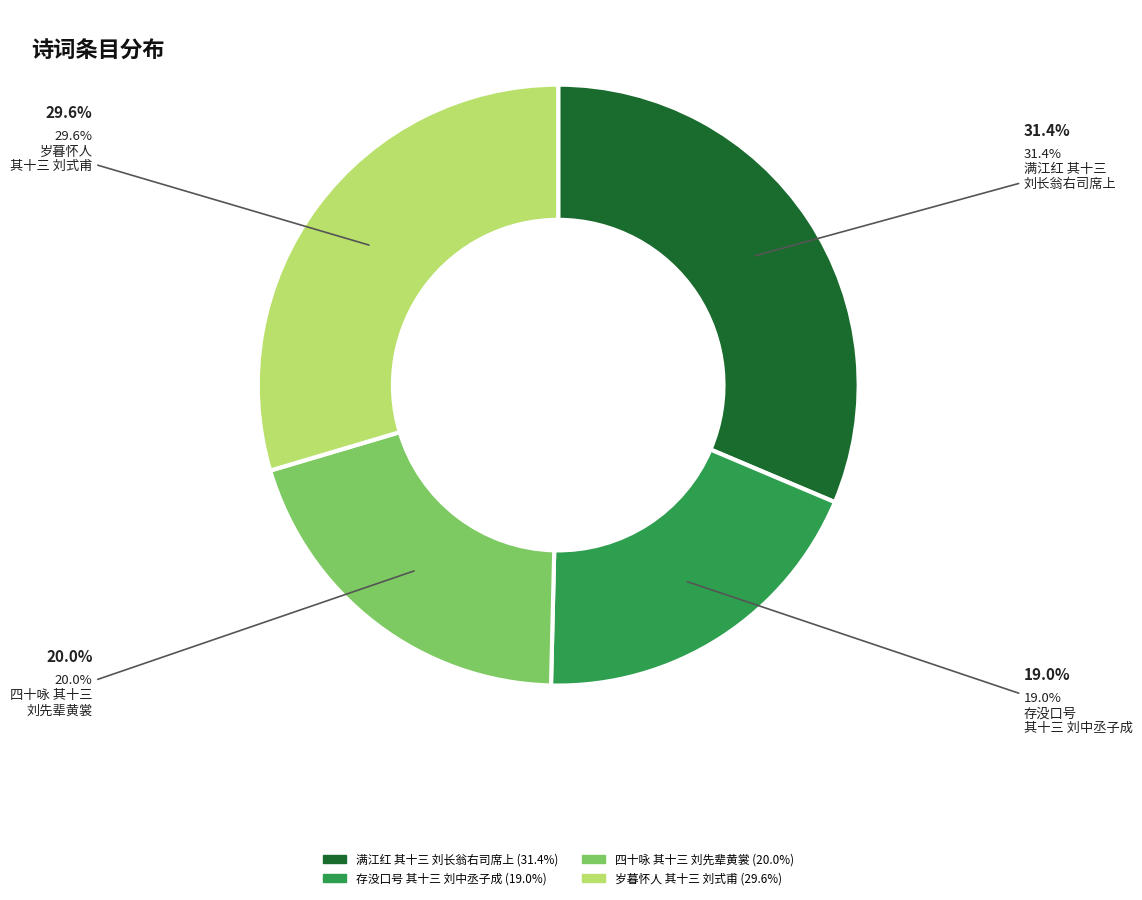

Is there any slice that represents more than half of the pie?

No